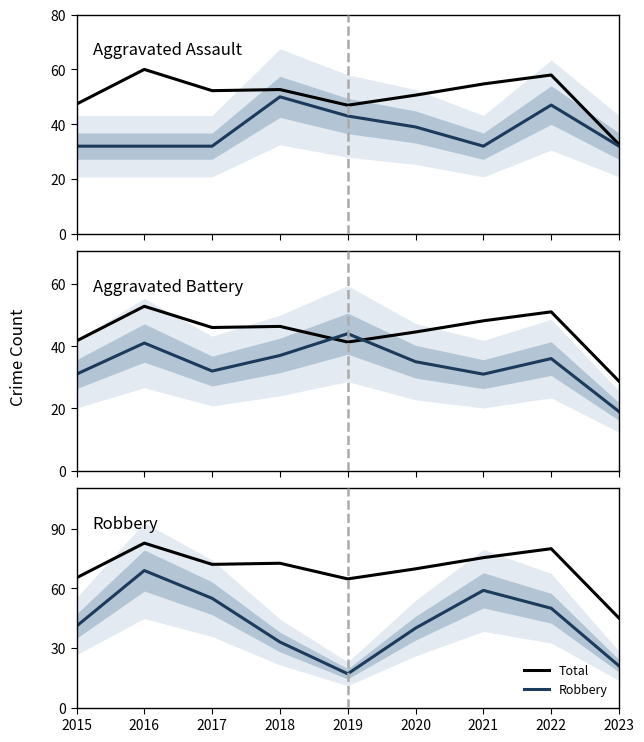

At which category does Aggravated Assault reach its first local valley?

2021